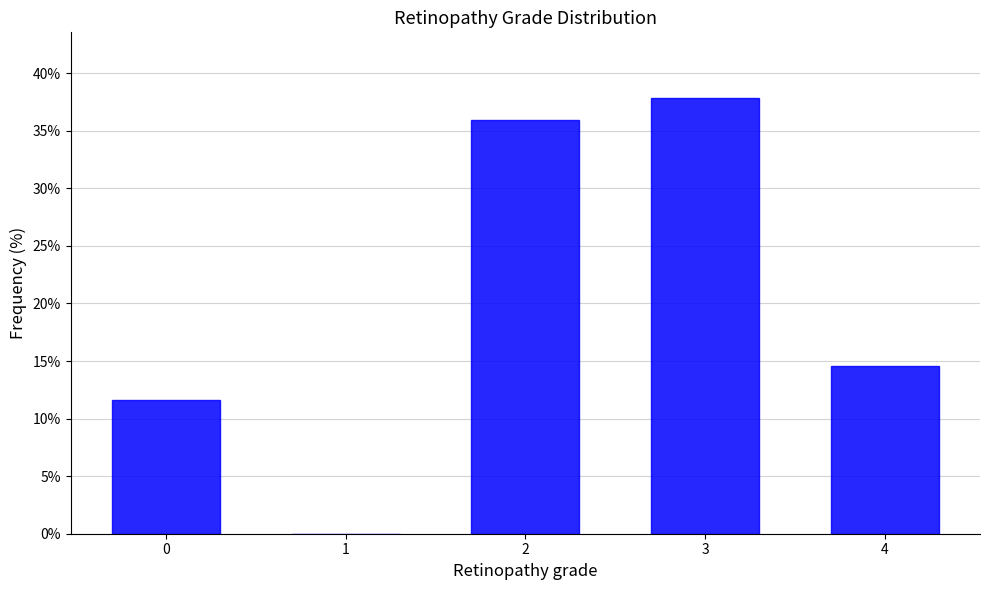

Reading left to right, transcribe this chart: for each bar, give the range it covers on the x-axis and its height. The values are not printed on the chart, so give them approximately, as read against the axis.

-0.5 to 0.5: 11.5
0.5 to 1.5: 0
1.5 to 2.5: 36.0
2.5 to 3.5: 38.0
3.5 to 4.5: 14.5